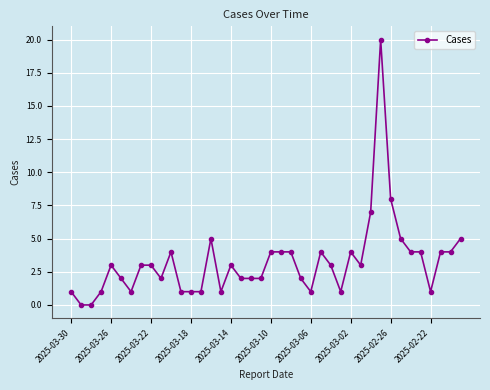

True or false: there are more than 2 points higher than both neighbors.

True